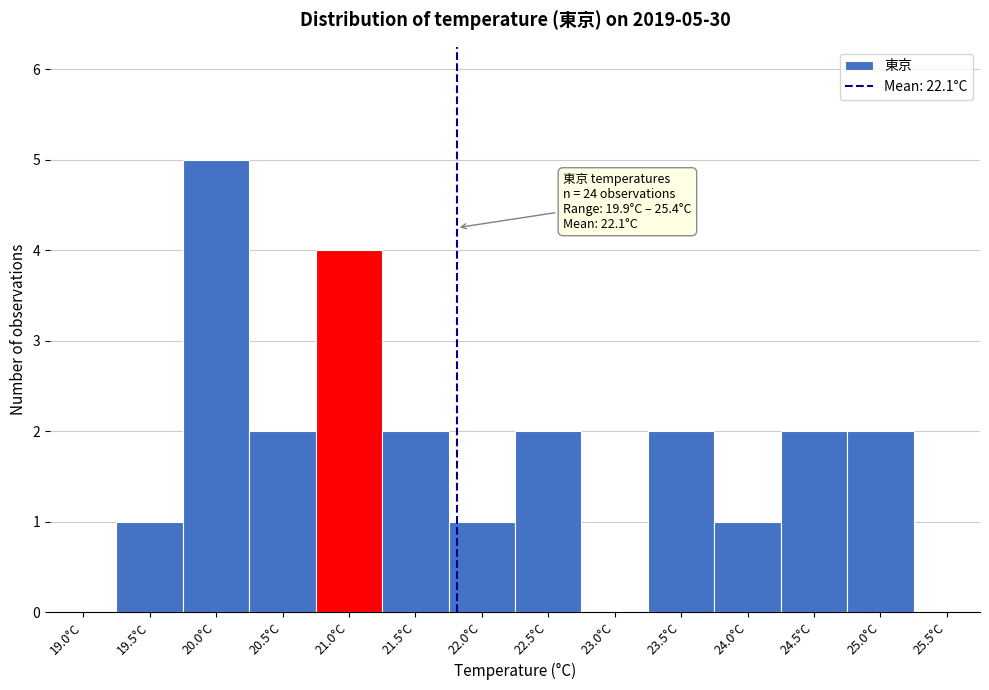

Reading left to right, list all the values displayed in this chart.

19.0°C=0	19.5°C=1	20.0°C=5	20.5°C=2	21.0°C=4	21.5°C=2	22.0°C=1	22.5°C=2	23.0°C=0	23.5°C=2	24.0°C=1	24.5°C=2	25.0°C=2	25.5°C=0